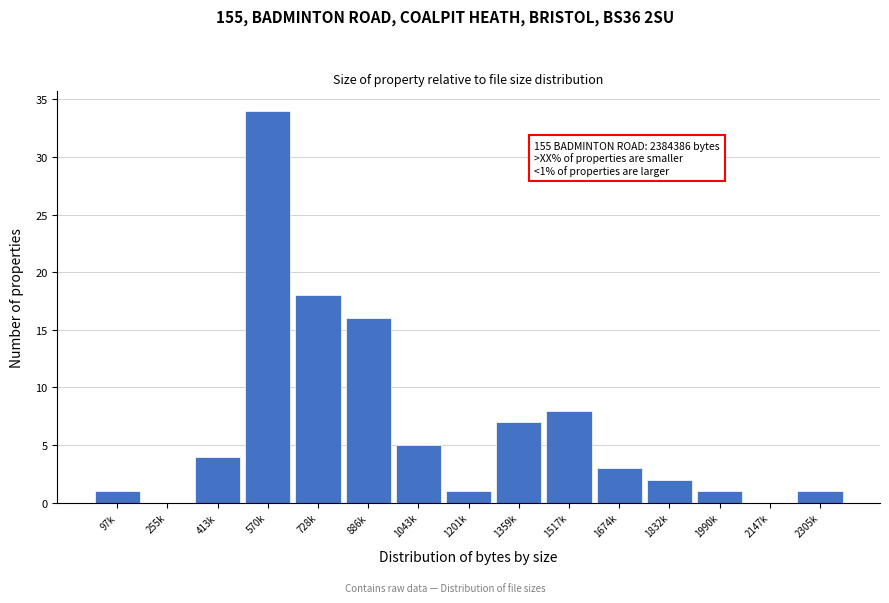

Reading left to right, list all the values displayed in this chart.

97k=1	255k=0	413k=4	570k=34	728k=18	886k=16	1043k=5	1201k=1	1359k=7	1517k=8	1674k=3	1832k=2	1990k=1	2147k=0	2305k=1